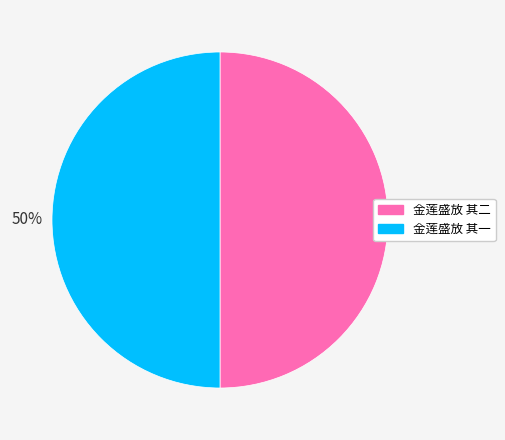

What percentage is the 金莲盛放 其一 slice, to the nearest percent?

50%